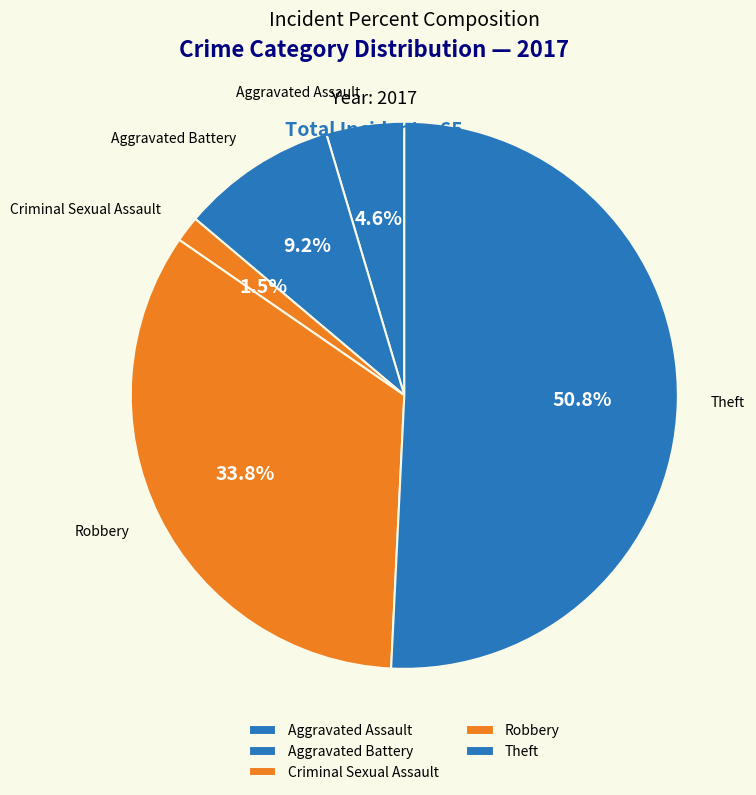

Rank the categories by value from highest to lowest.

Theft, Robbery, Aggravated Battery, Aggravated Assault, Criminal Sexual Assault